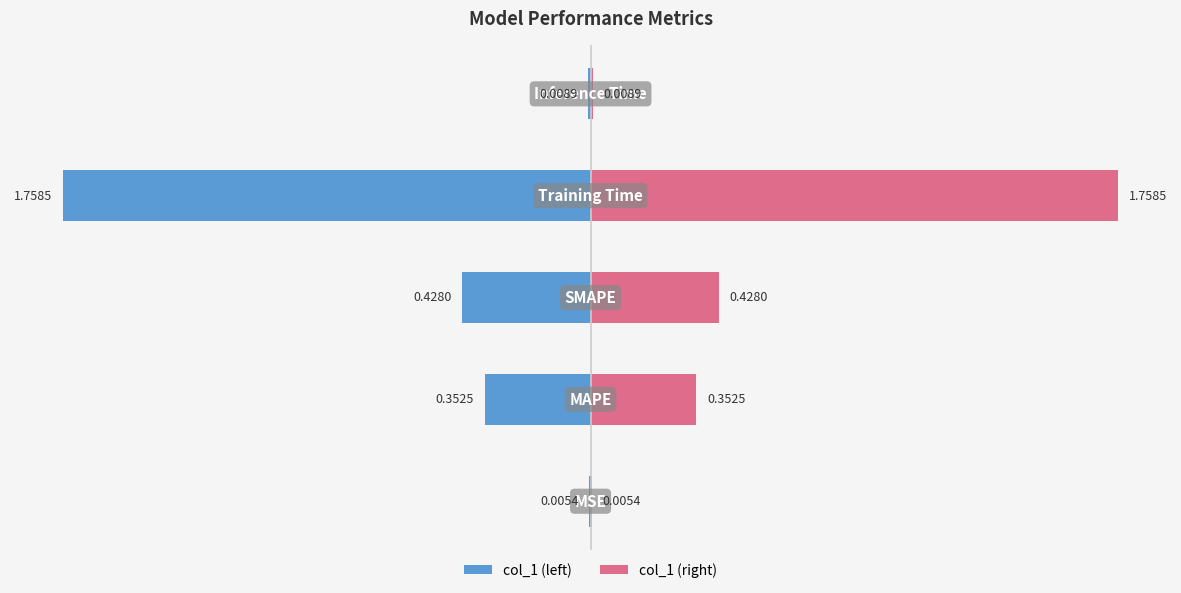

What are all the series names shown in the legend?

col_1 (left), col_1 (right)